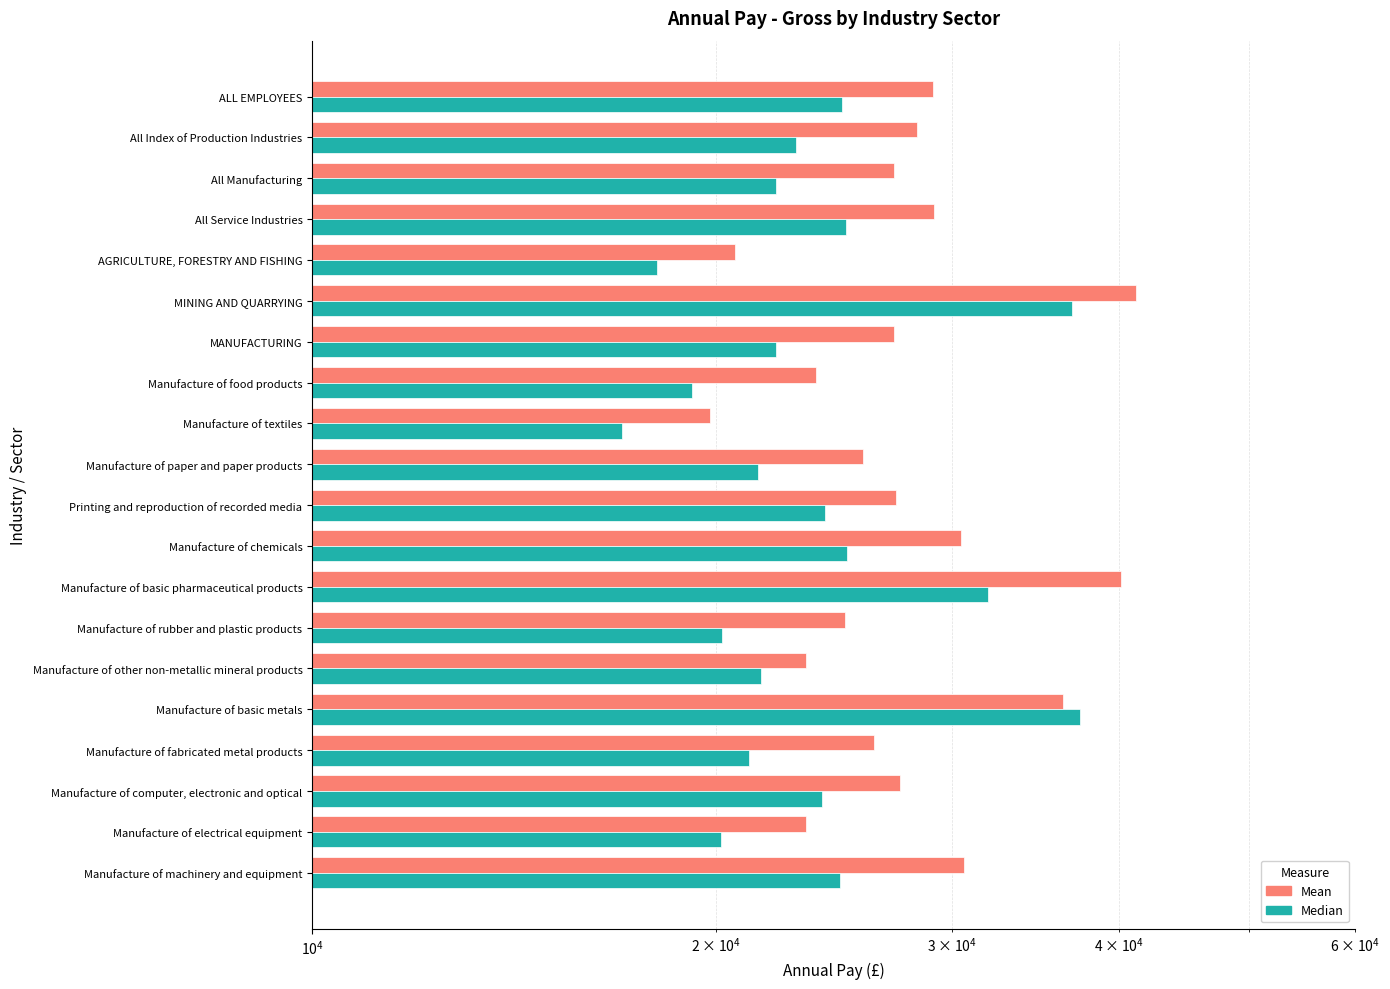

What is the total value across all series at 10?

47252